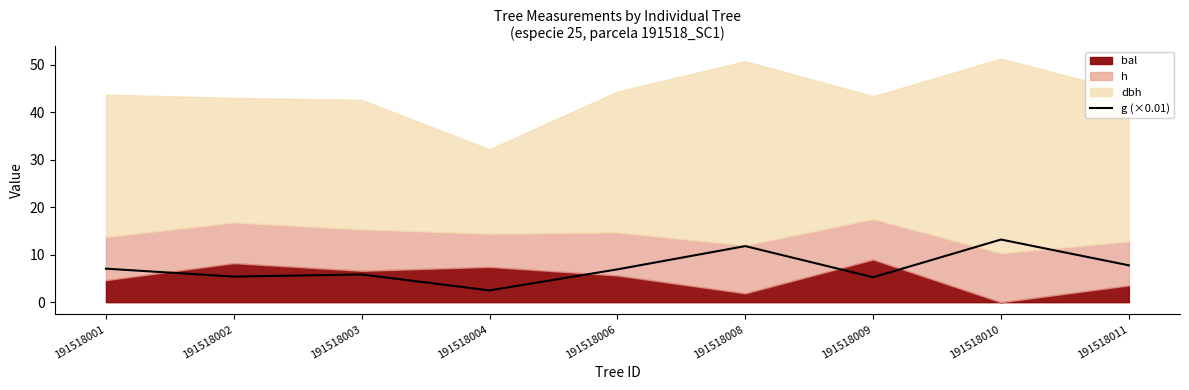

The g (×0.01) series shows 9.6 at 191518001. True or false?

False